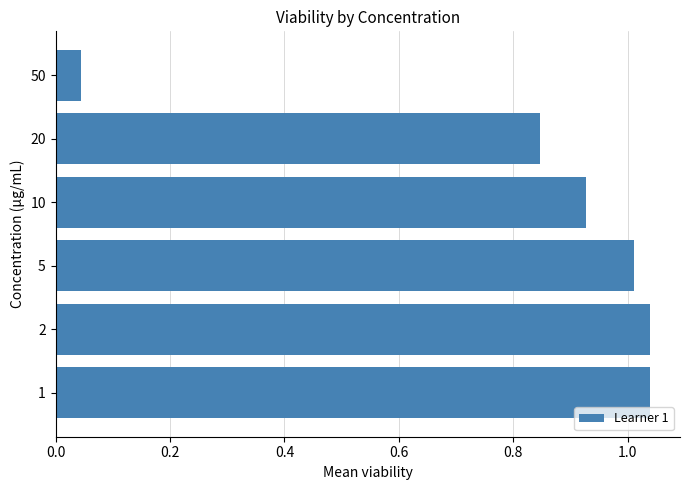

What is the sum of all values?

4.9